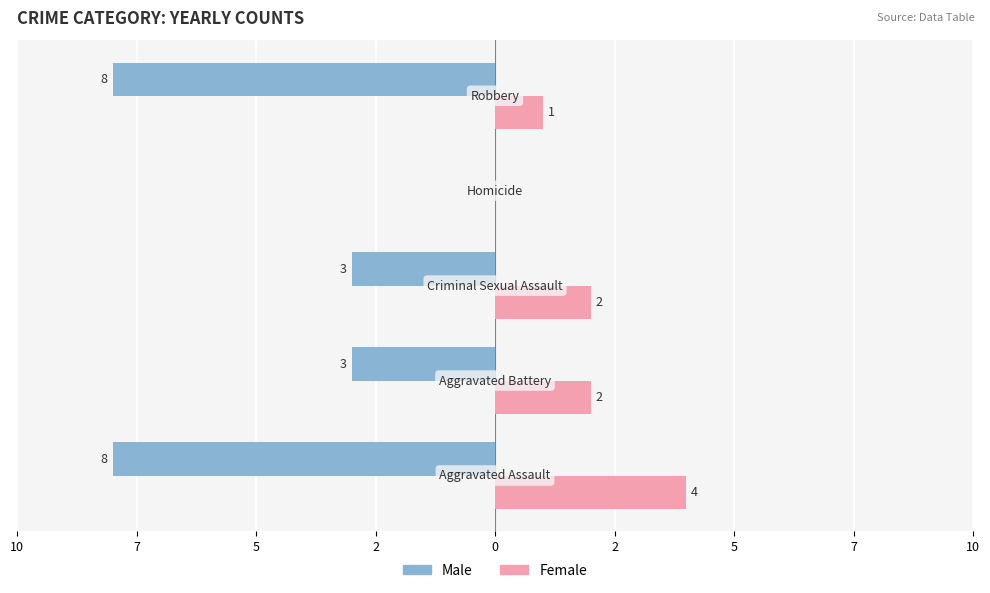

What are all the series names shown in the legend?

Male, Female